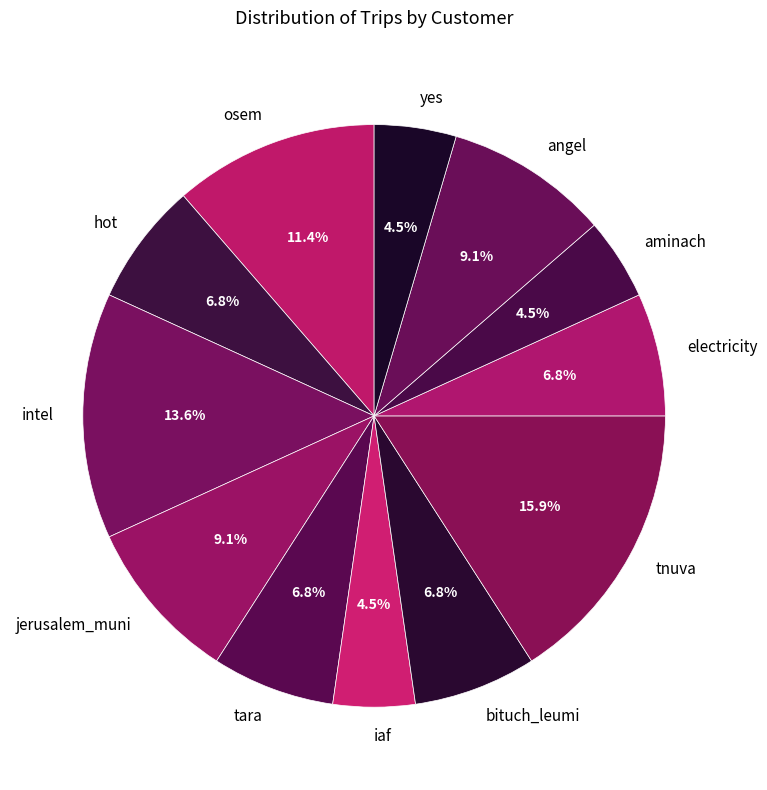

What percentage is NOT represented by hot?

93.2%